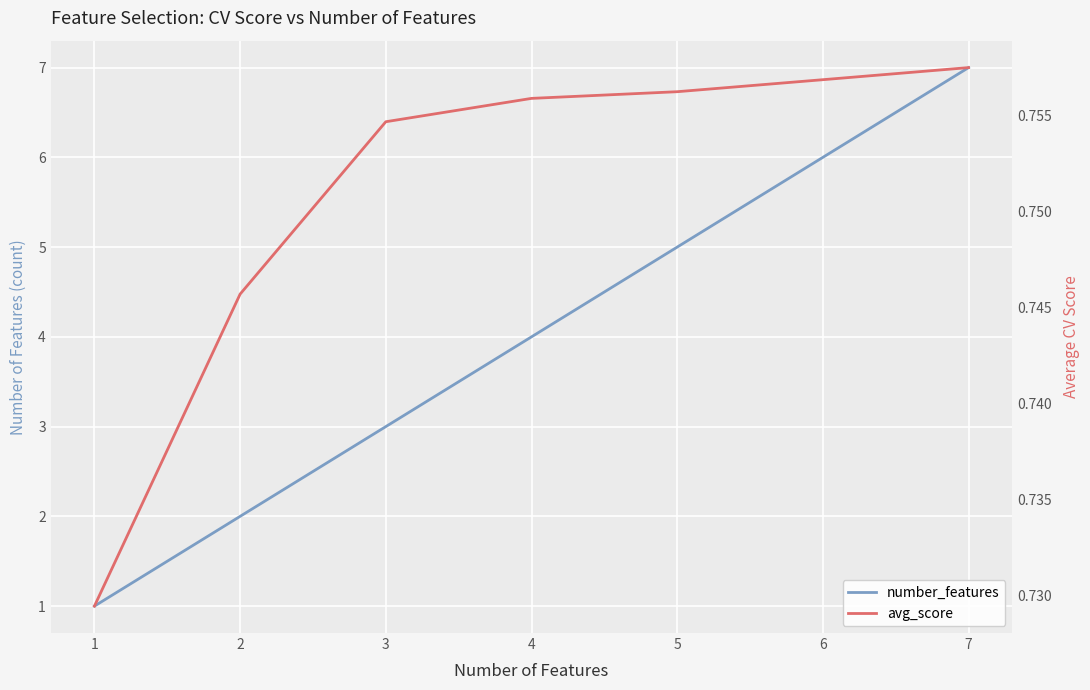

Which series changed the most between 4 and 5?

number_features